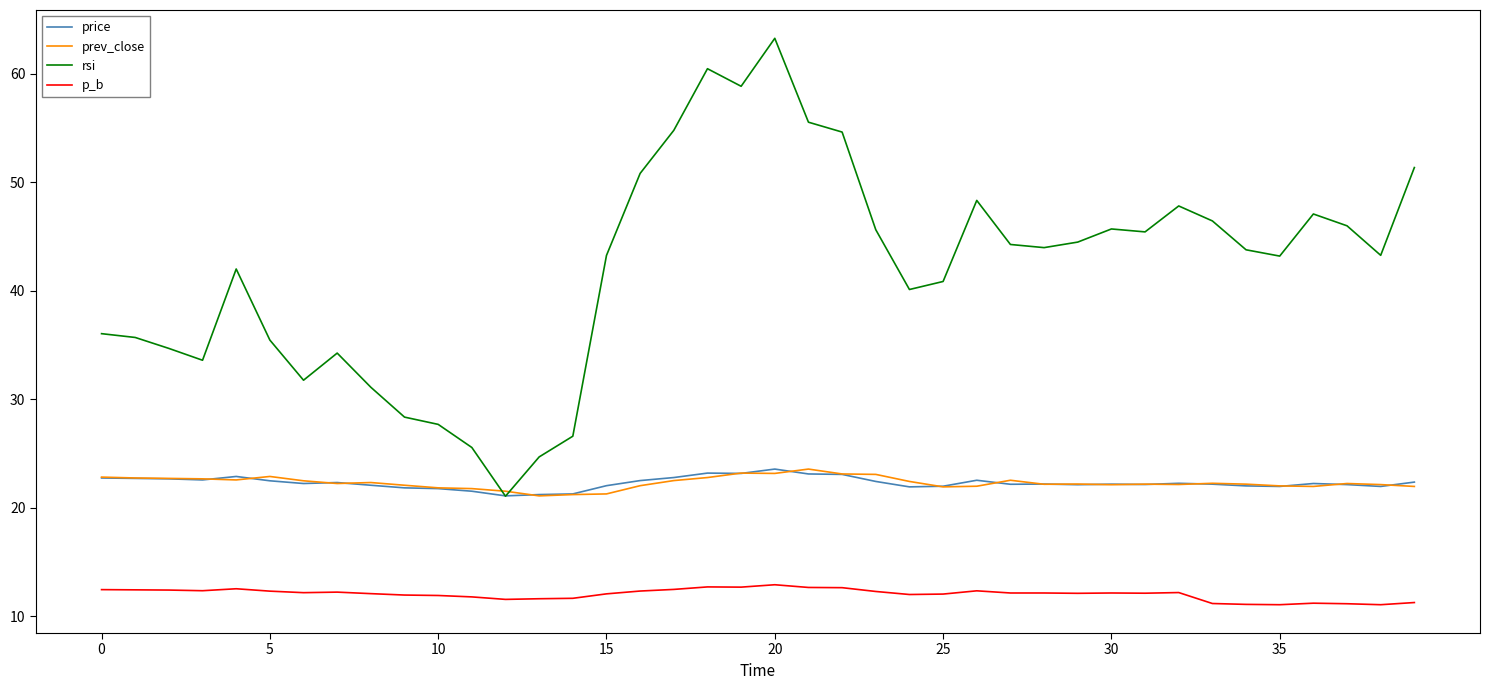

What is the highest value of the p_b series?

12.9